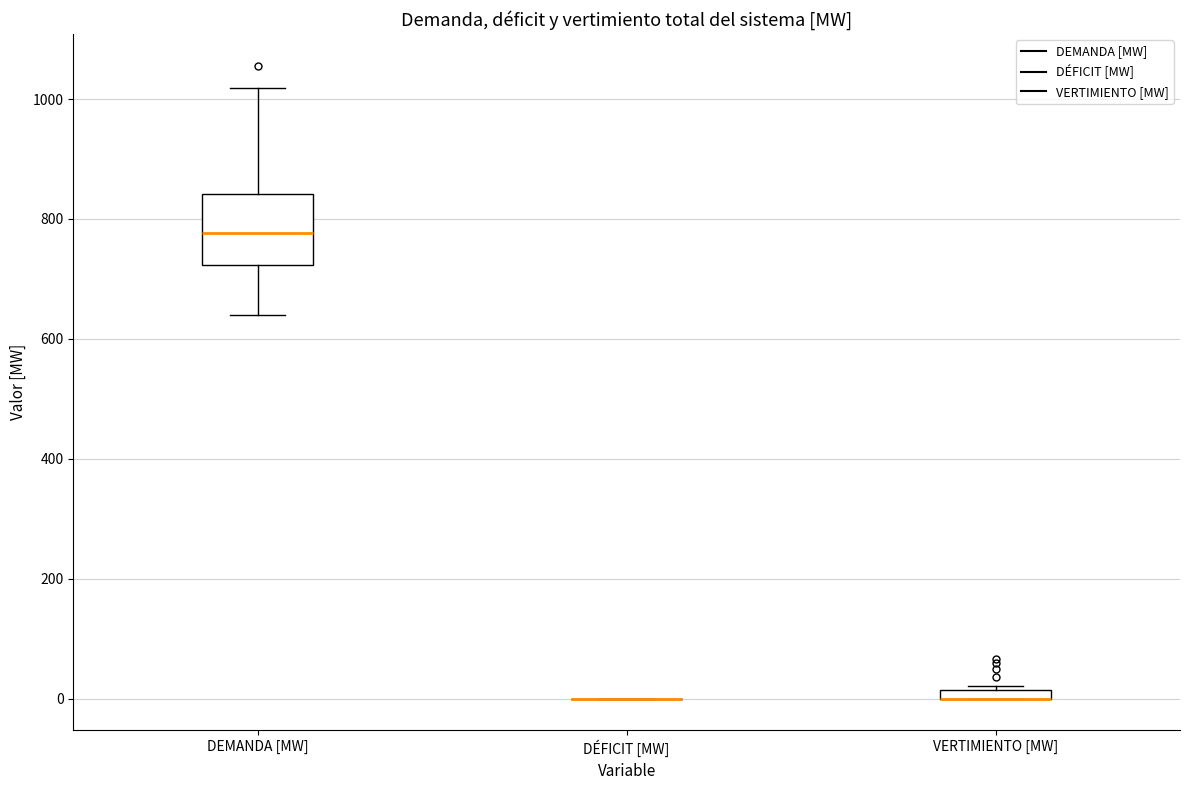

Comparing the boxes themselves (not the whiskers), which one is the tallest?

DEMANDA [MW]